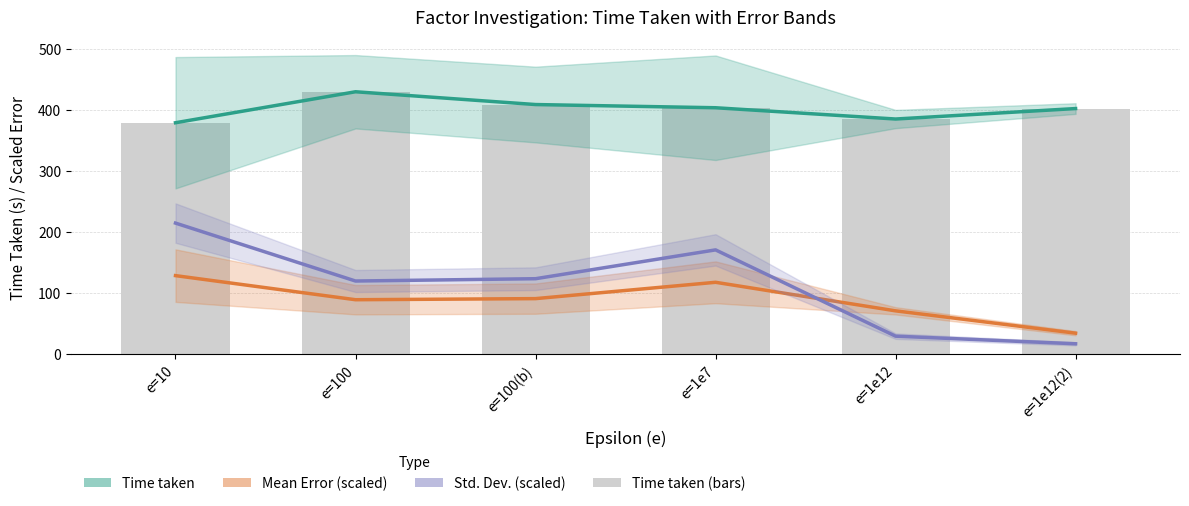

How many values in the Time taken series exceed 403?

3